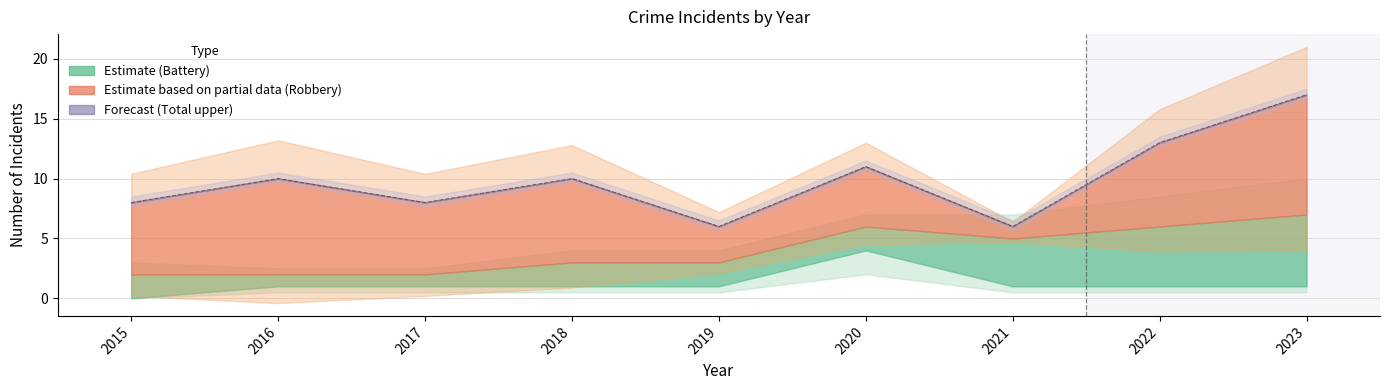

True or false: Total and Robbery cross at least once.

False